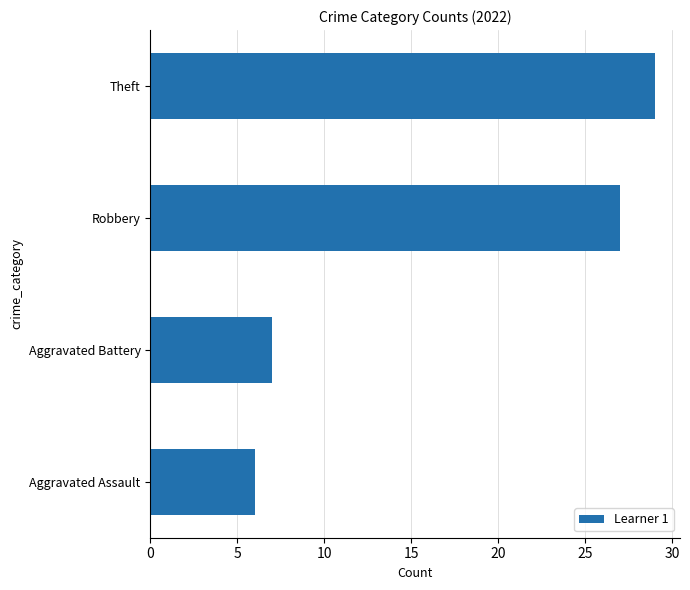

Is it true that the value at Aggravated Assault is 3?

False